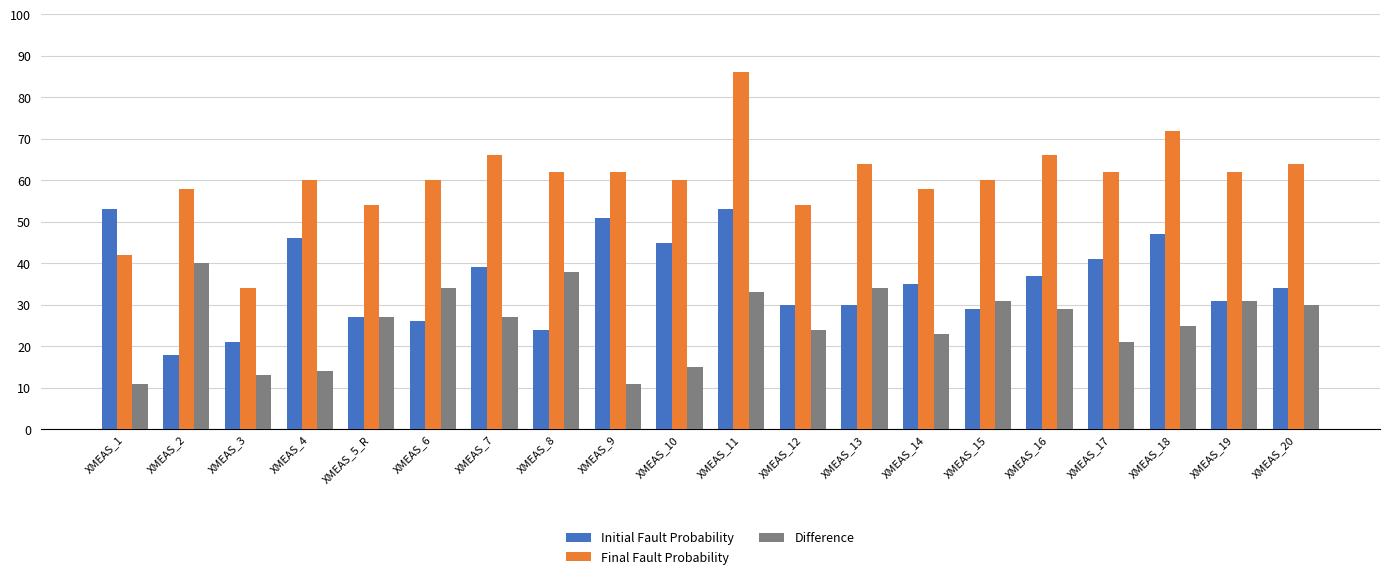

What is the value of the Difference bar at the 3rd from the left?

13